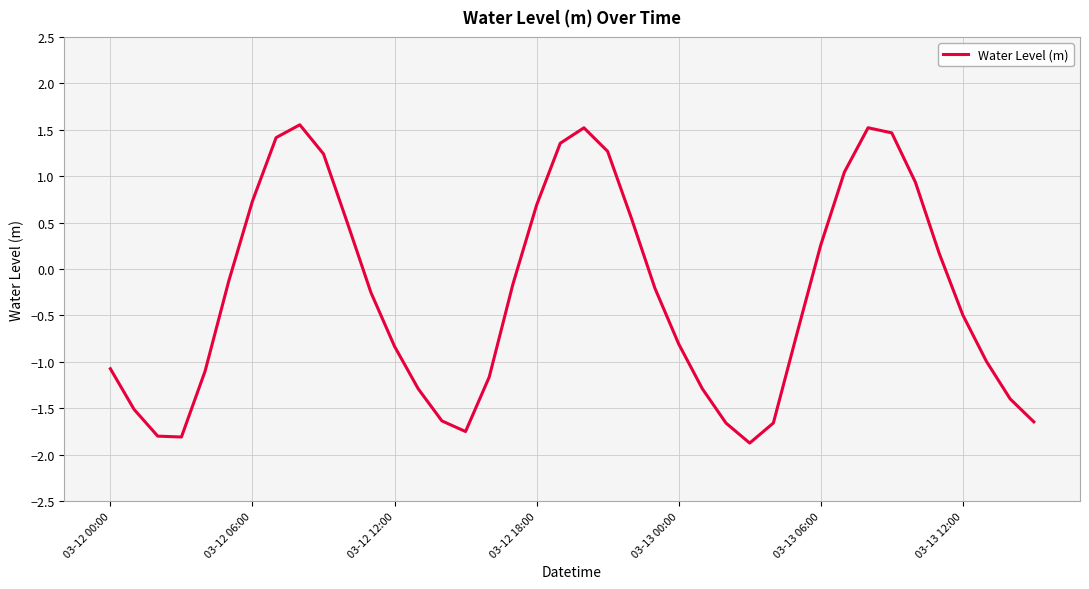

How many values are below 0?

24